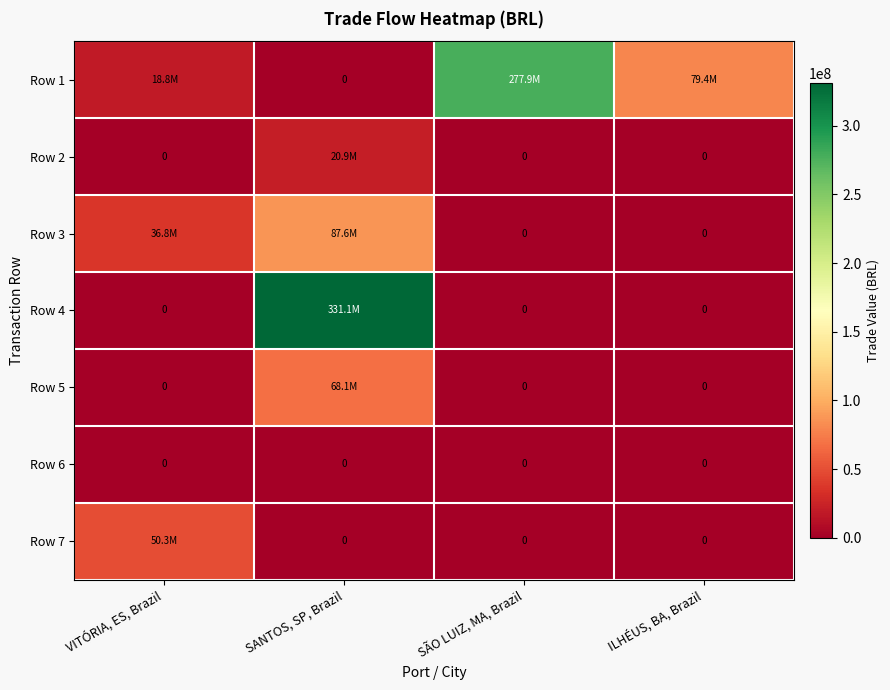

List the labels in order of Row 5 value, largest first.

SANTOS, SP, Brazil, VITÓRIA, ES, Brazil, SÃO LUIZ, MA, Brazil, ILHÉUS, BA, Brazil